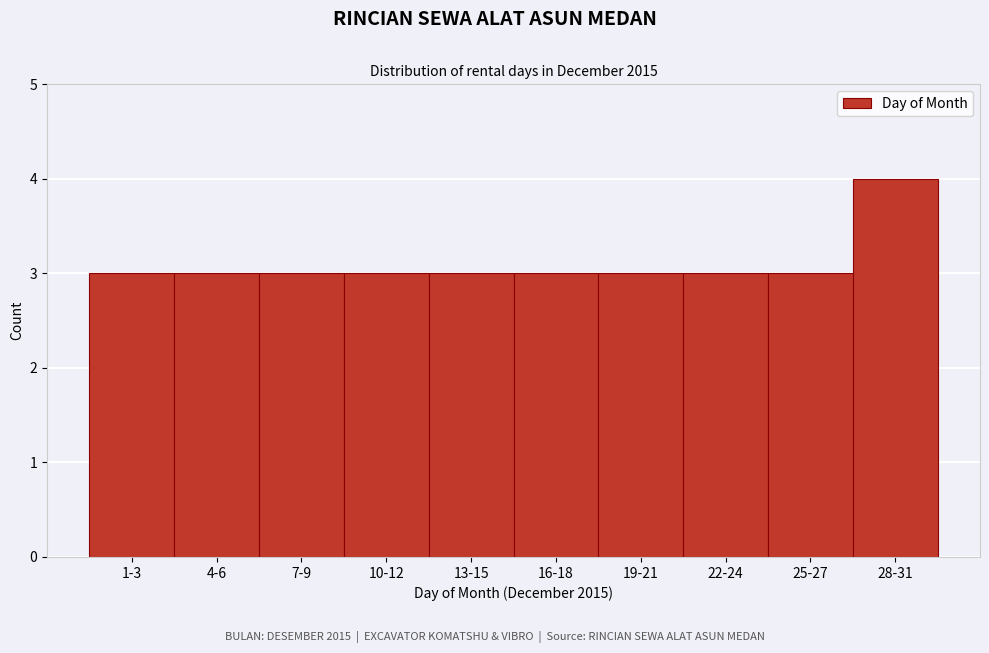

Reading left to right, transcribe all the data shown in this chart.

3	3	3	3	3	3	3	3	3	4